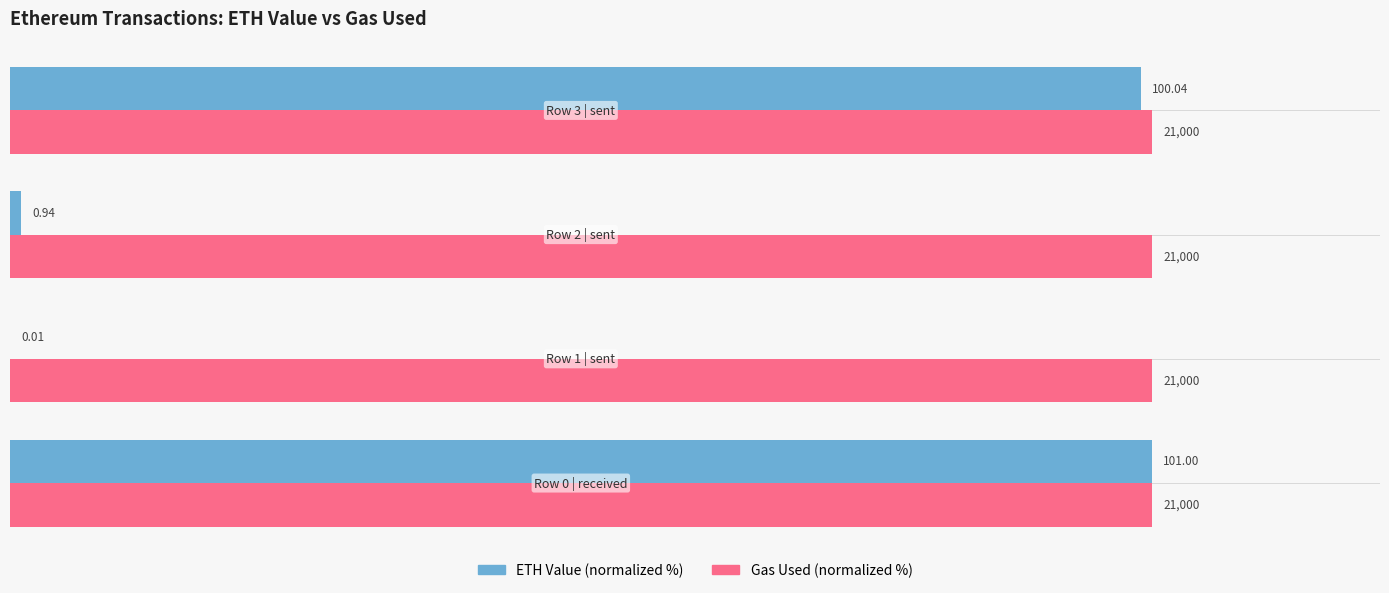

Which series has the largest range (max minus min)?

ETH Value (normalized %)